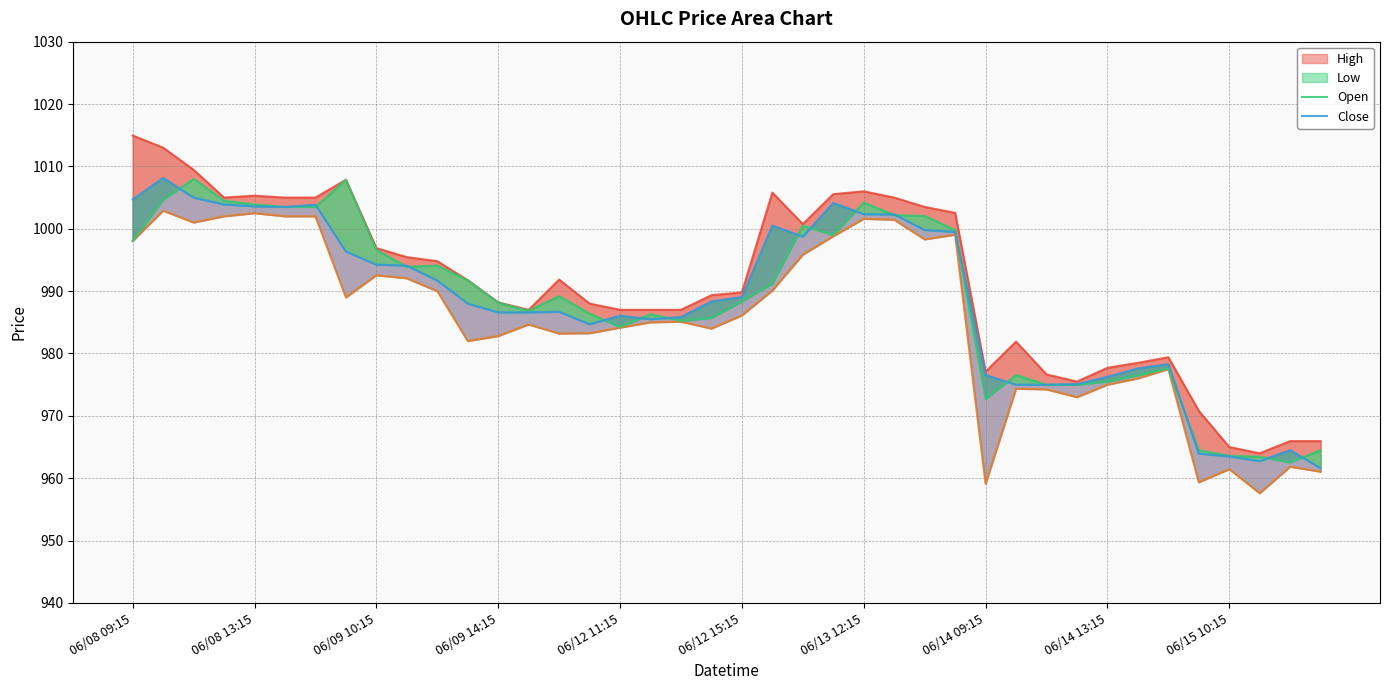

How many lines are shown in the chart?

4